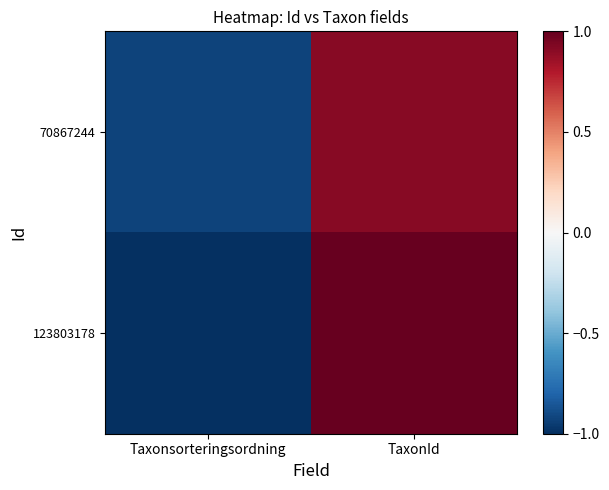

Rank the series by their average value, from lowest to highest.

70867244, 123803178